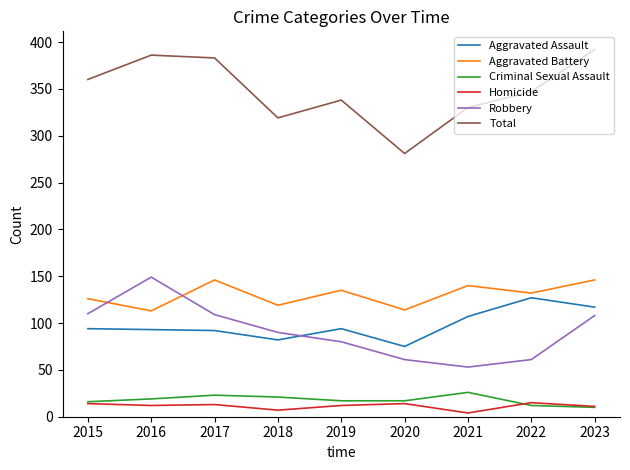

How many lines are shown in the chart?

6